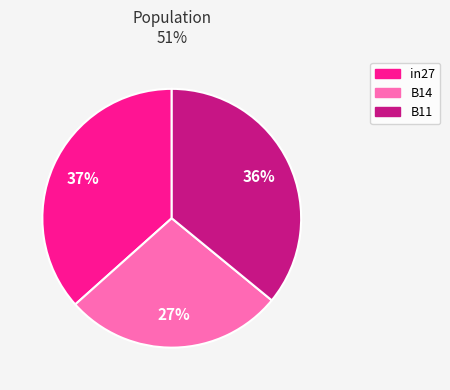

Which category has the smallest portion of the pie?

B14